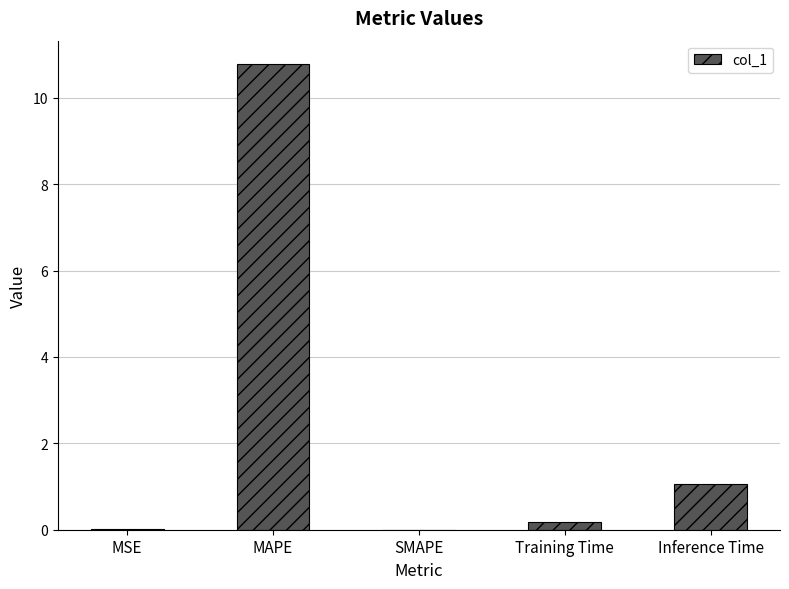

Is it true that the value at Inference Time is 1.1?

True